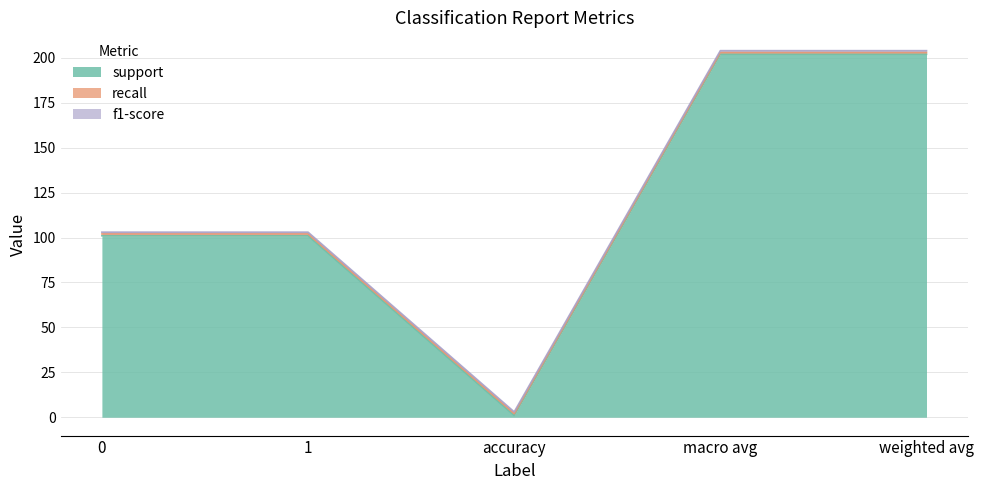

Which series has the largest total across all categories?

support